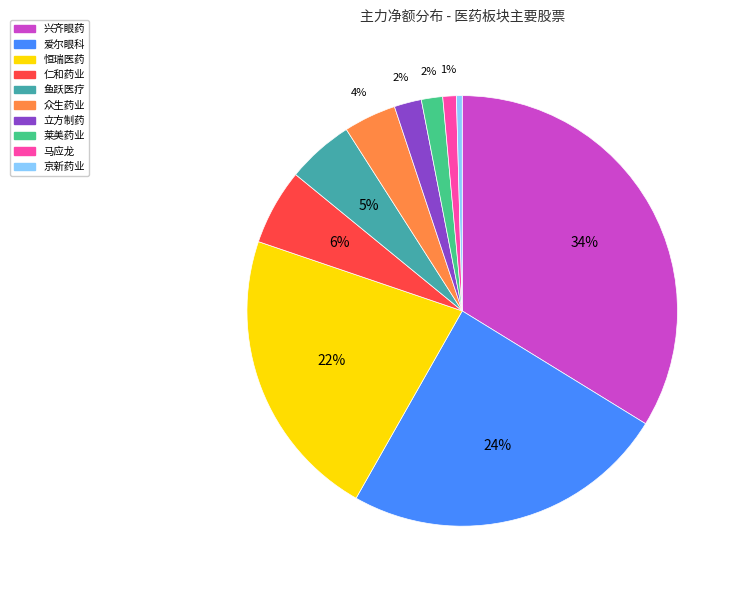

To the nearest percent, what is the difference between the 兴齐眼药 and 仁和药业 slice percentages?

28%